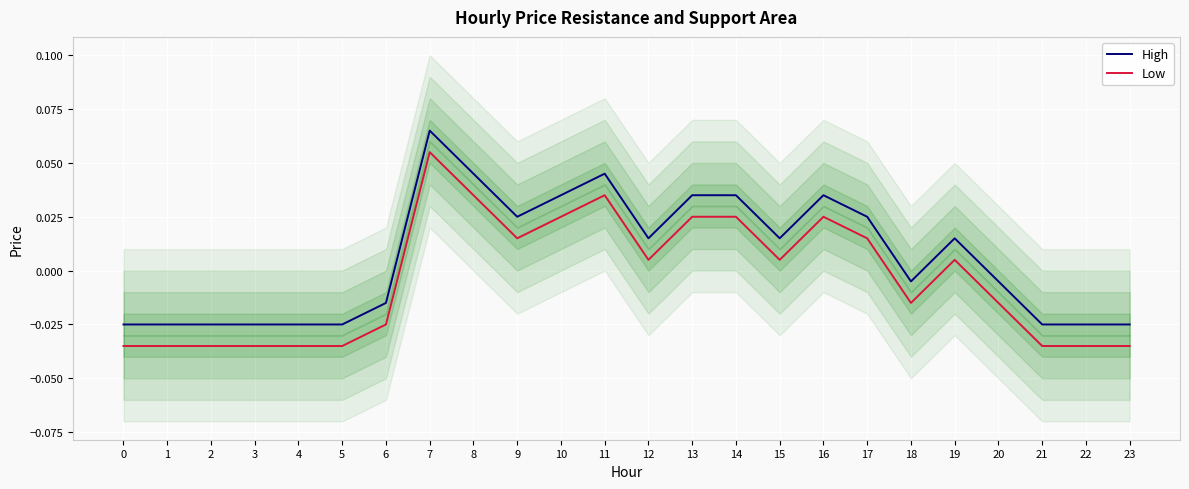

Does the chart display data point markers on the line(s)?

No